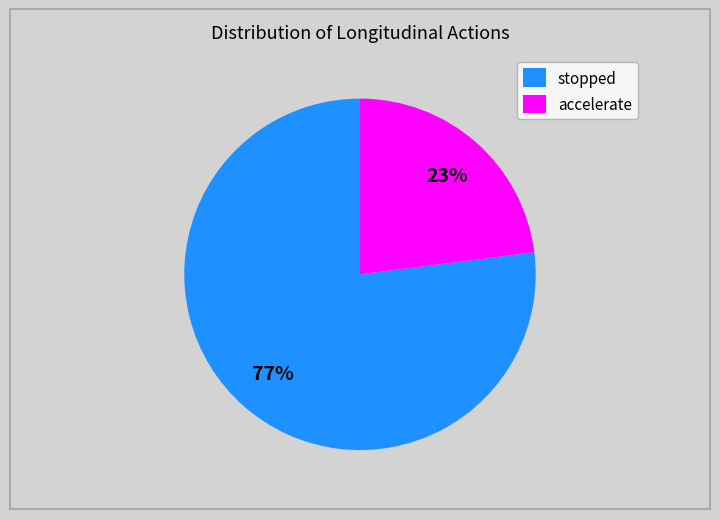

Rank the categories by value from highest to lowest.

stopped, accelerate